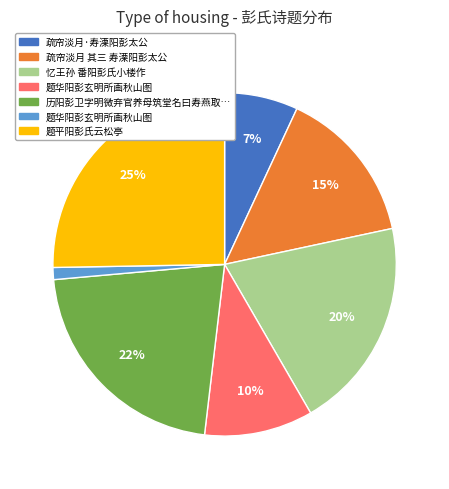

To the nearest percent, what is the difference between the largest and smallest slice percentages?

24%